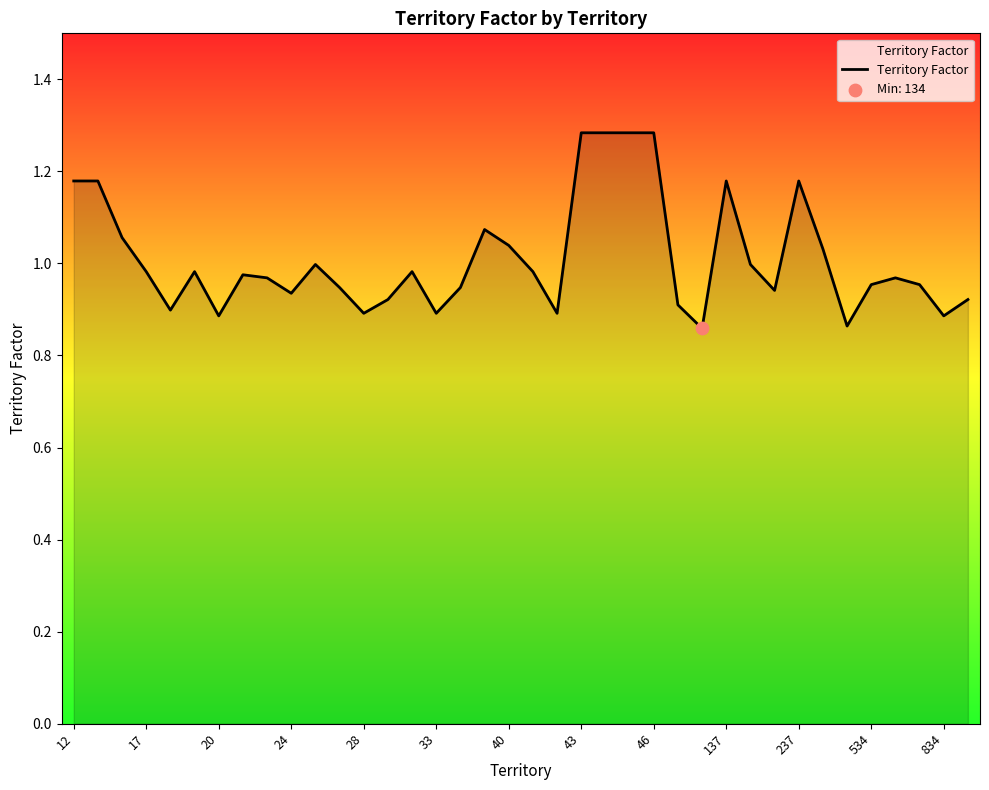

What is the difference between the maximum and minimum values?

0.4